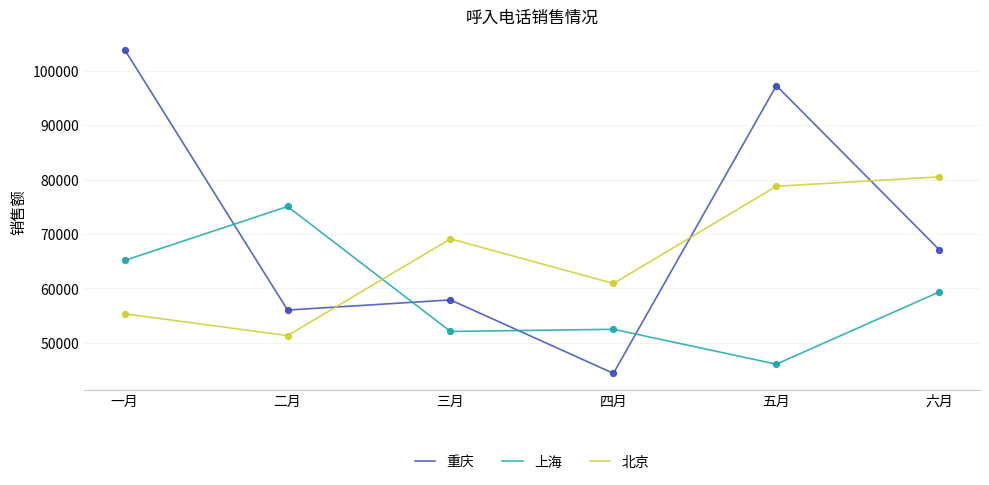

Is the value of 重庆 at 六月 greater than the value of 北京 at 一月?

Yes